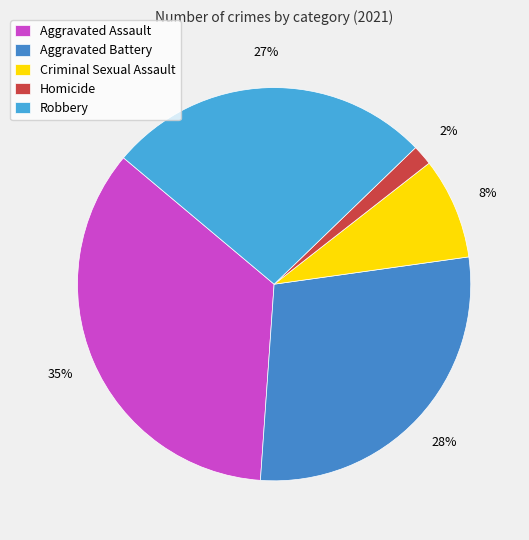

To the nearest percent, what is the average slice percentage?

20%